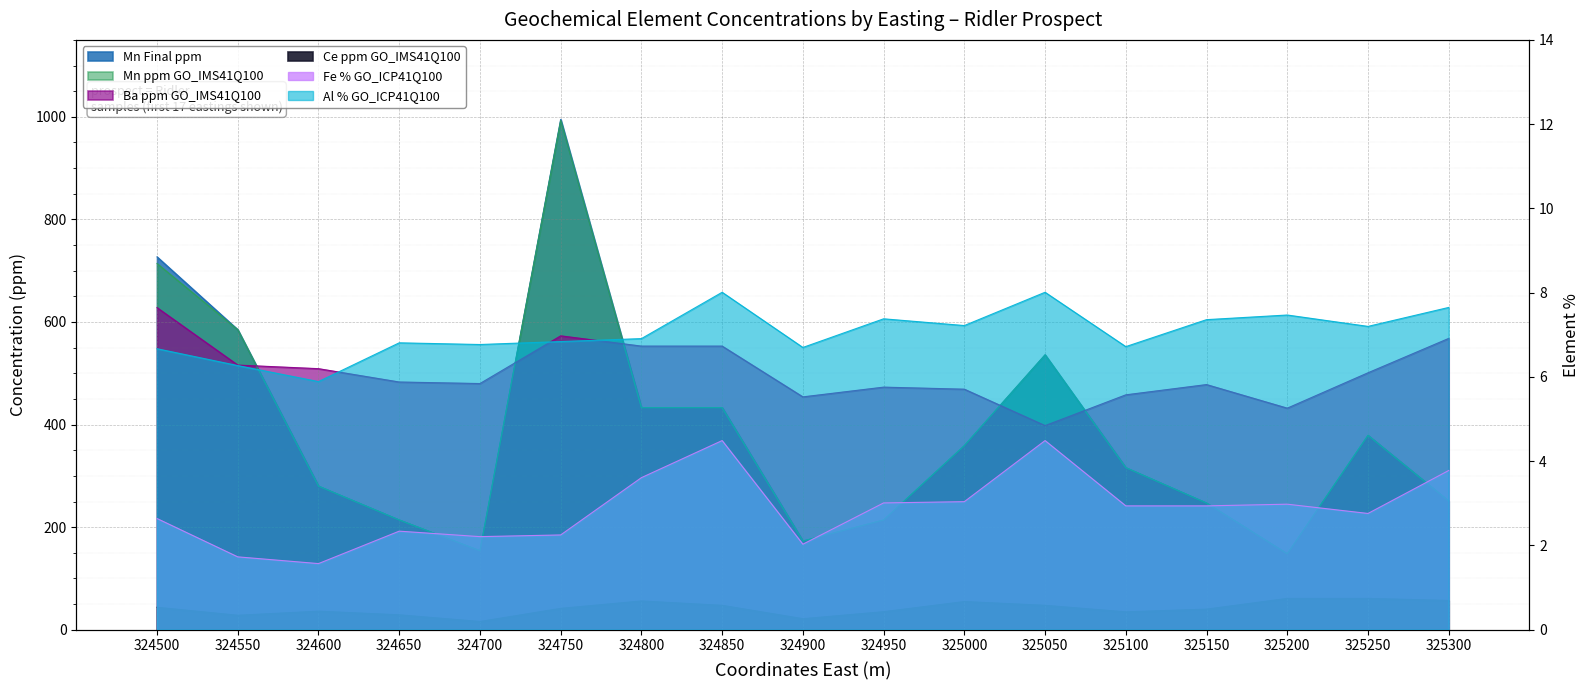

Which series has the widest spread of values?

Mn Final ppm